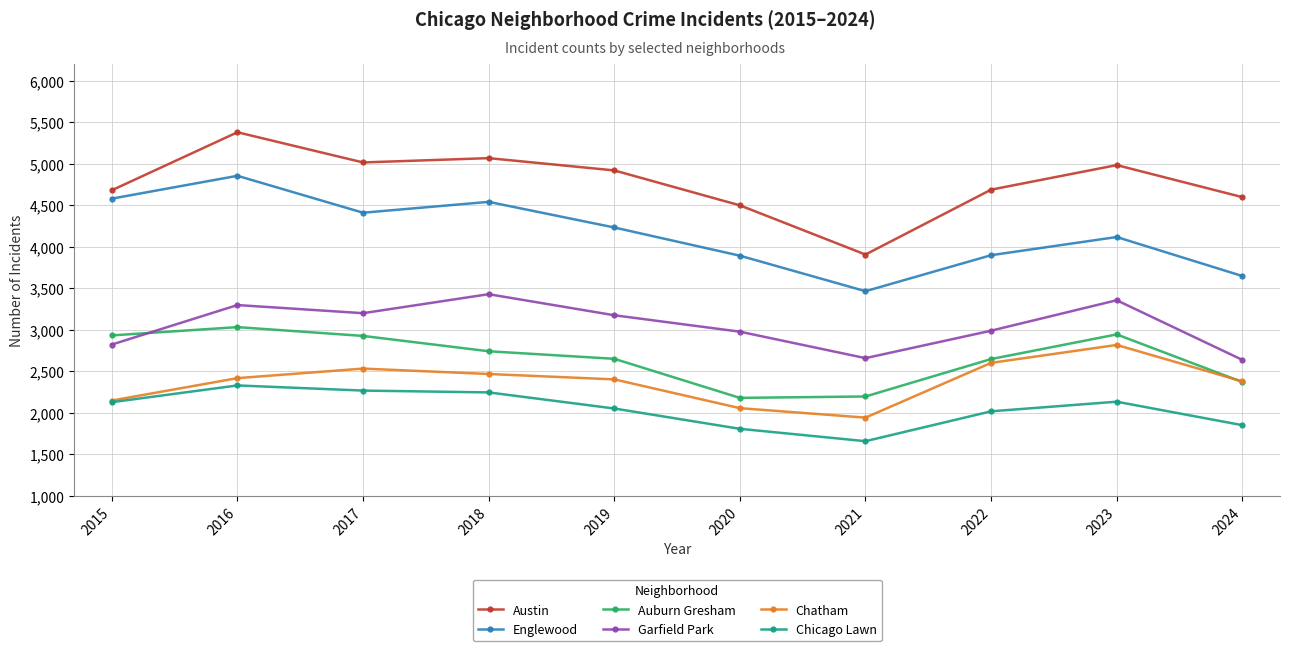

How many interior local valleys does the Auburn Gresham series have?

1